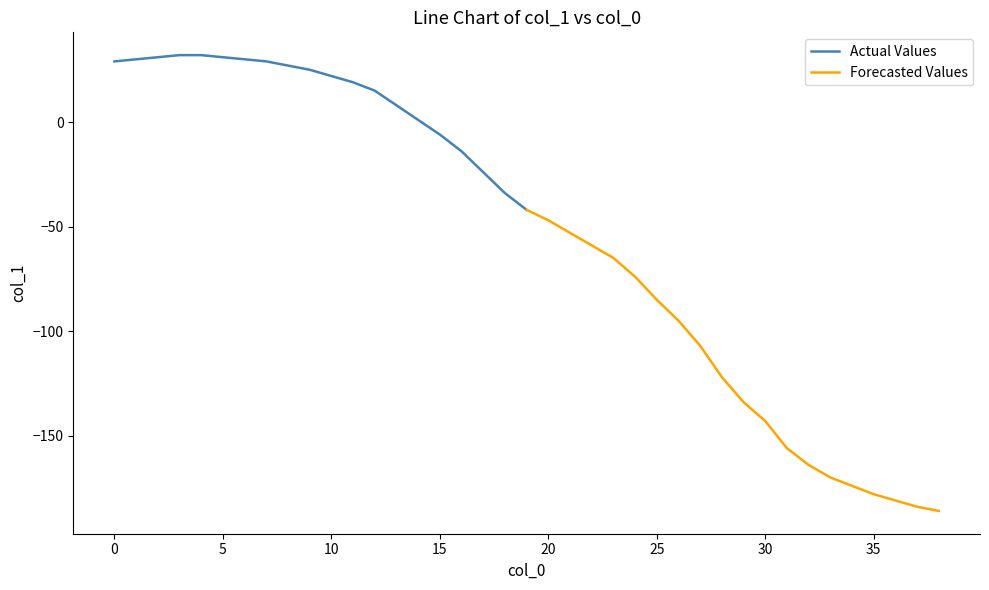

What is the average value of the Actual Values series?

12